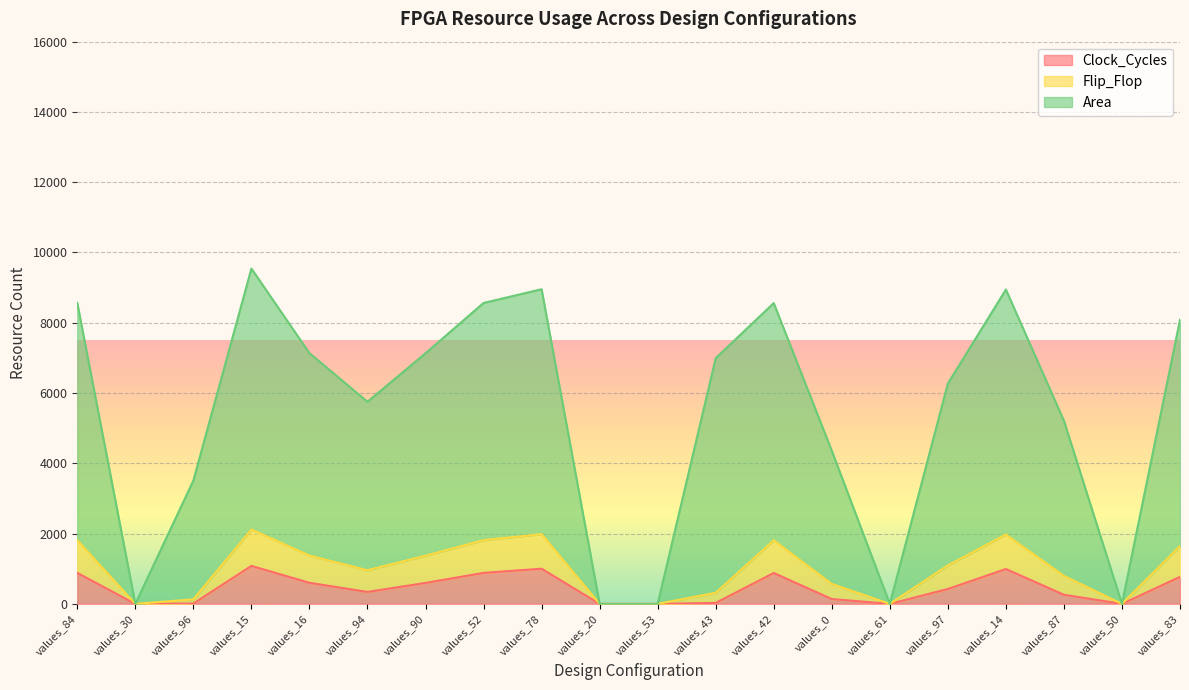

Does the chart display data point markers on the line(s)?

No